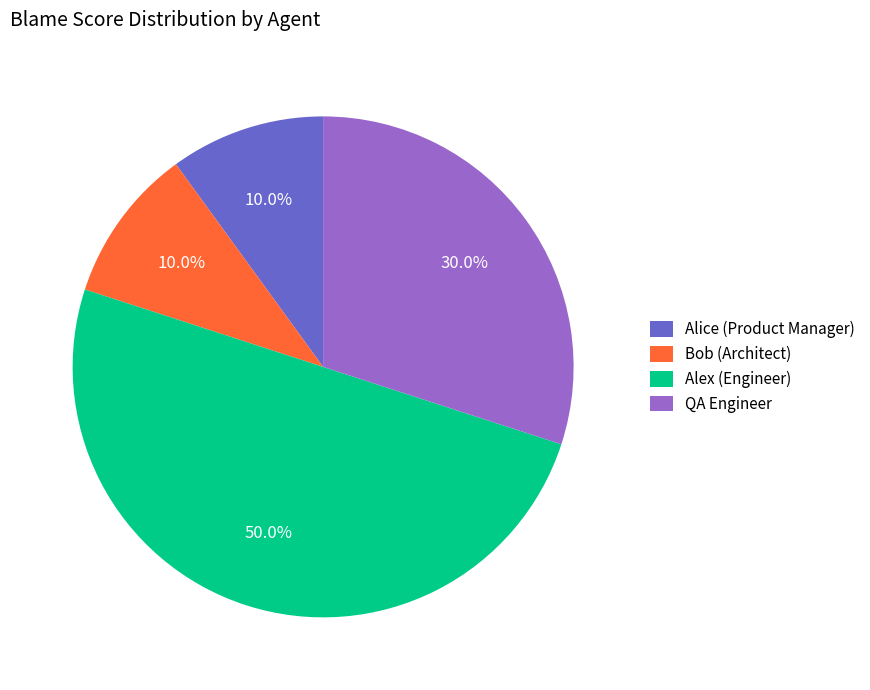

Do Alice (Product Manager) and QA Engineer together represent more than half of the pie?

No